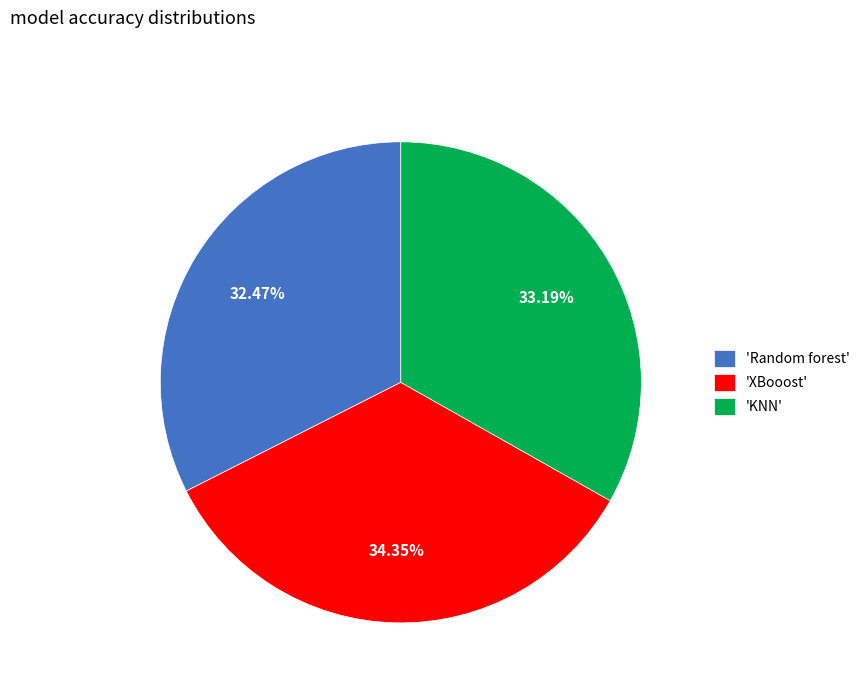

Do 'XBooost' and 'Random forest' together represent more than half of the pie?

Yes